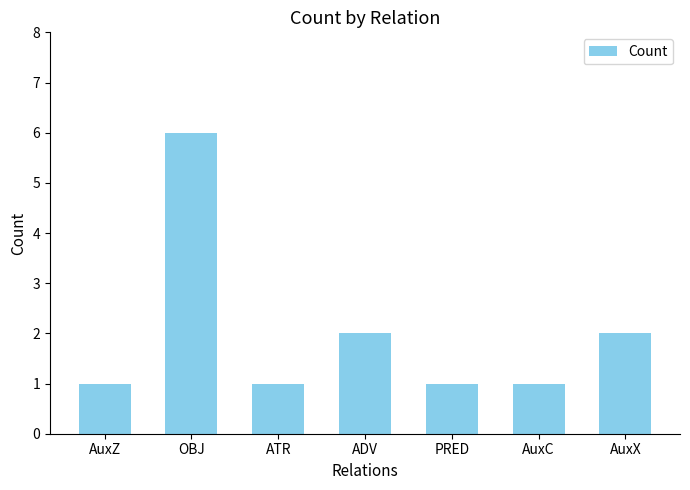

What is the sum of the values at ADV and AuxC?

3